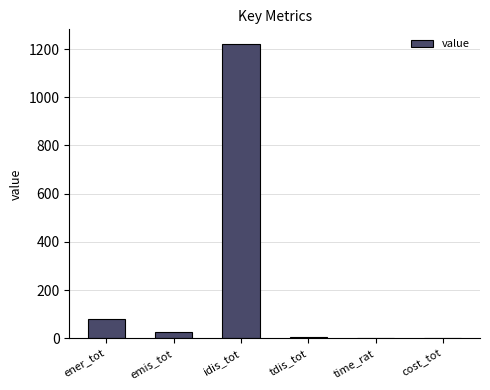

Where is the data nearest to the value 610?

ener_tot